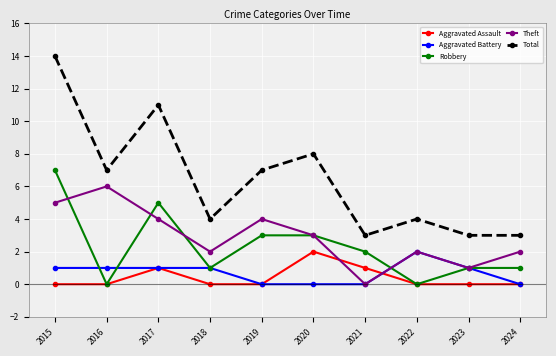

How many lines are shown in the chart?

5